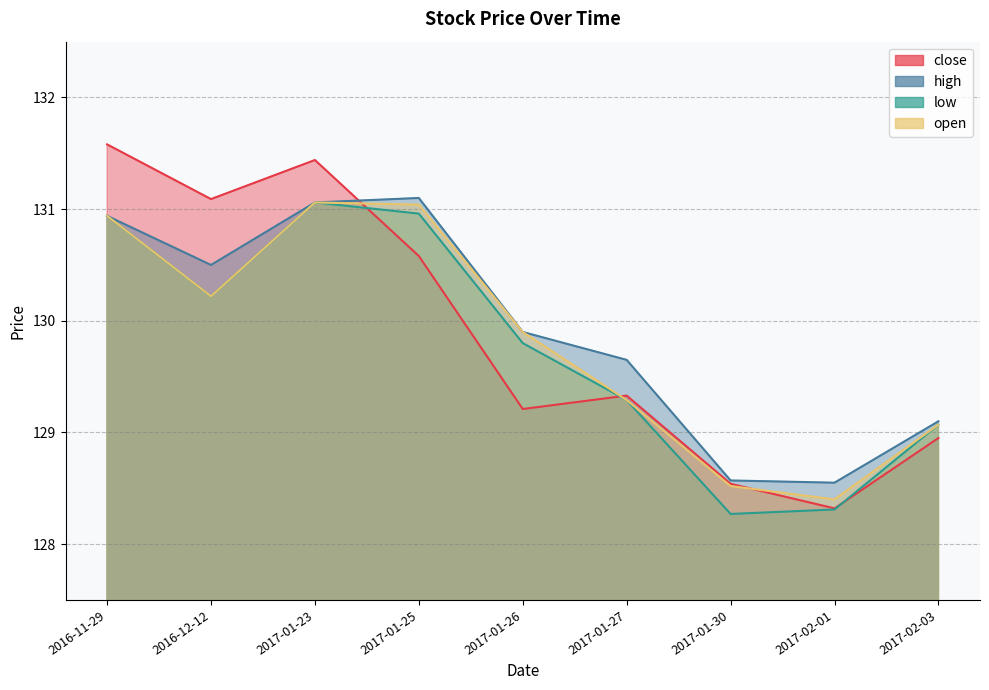

Reading right to left, transcribe all the data shown in this chart.

close: 128.9	128.3	128.5	129.3	129.2	130.6	131.4	131.1	131.6
high: 129.1	128.6	128.6	129.7	129.9	131.1	131.1	130.5	130.9
low: 129.1	128.3	128.3	129.3	129.8	131.0	131.1	130.2	130.9
open: 129.1	128.4	128.5	129.3	129.9	131.0	131.1	130.2	130.9